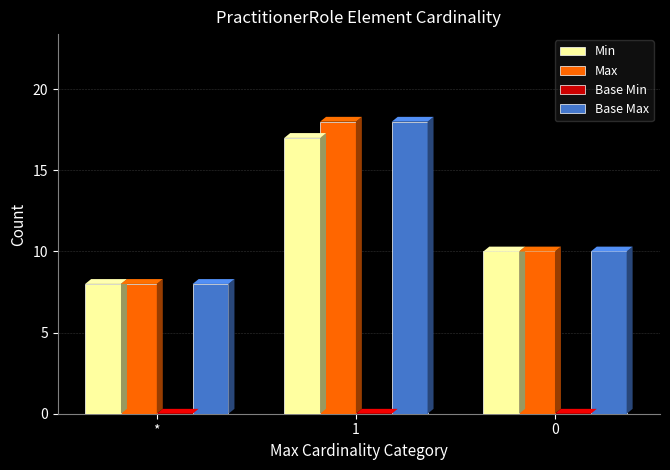

How many groups of bars are there?

3